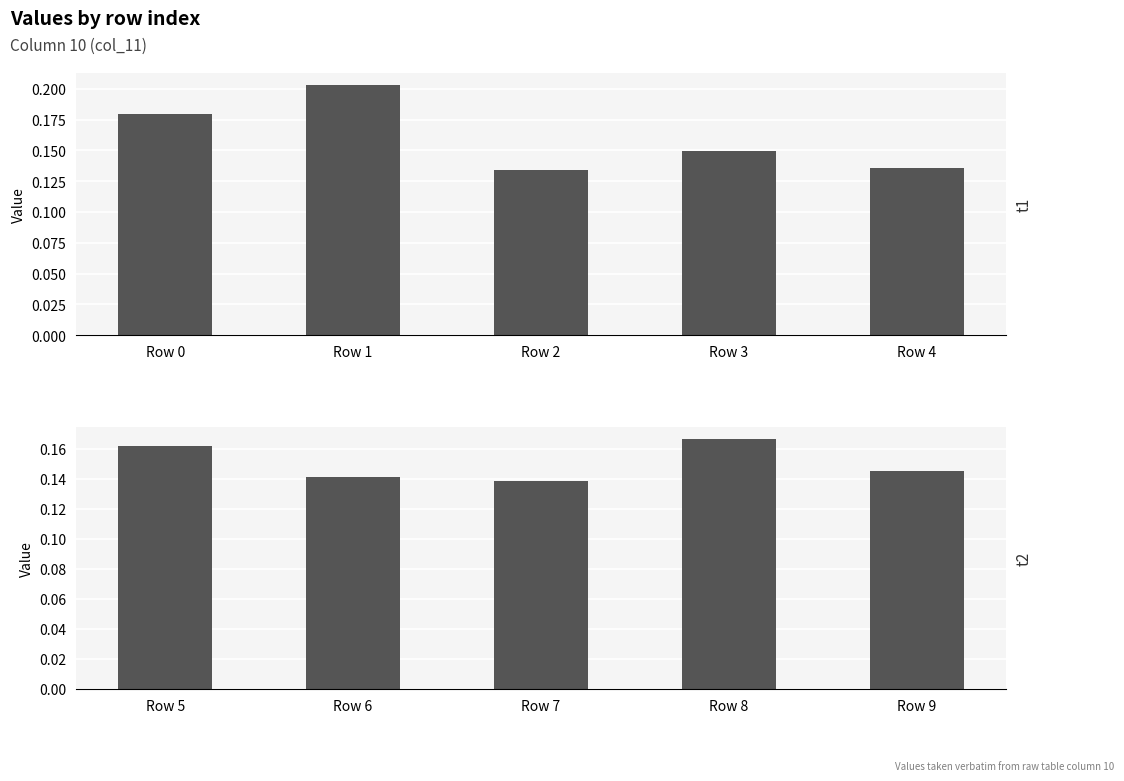

The col_11 (rows 0–4) series shows 0.3 at Row 1. True or false?

False